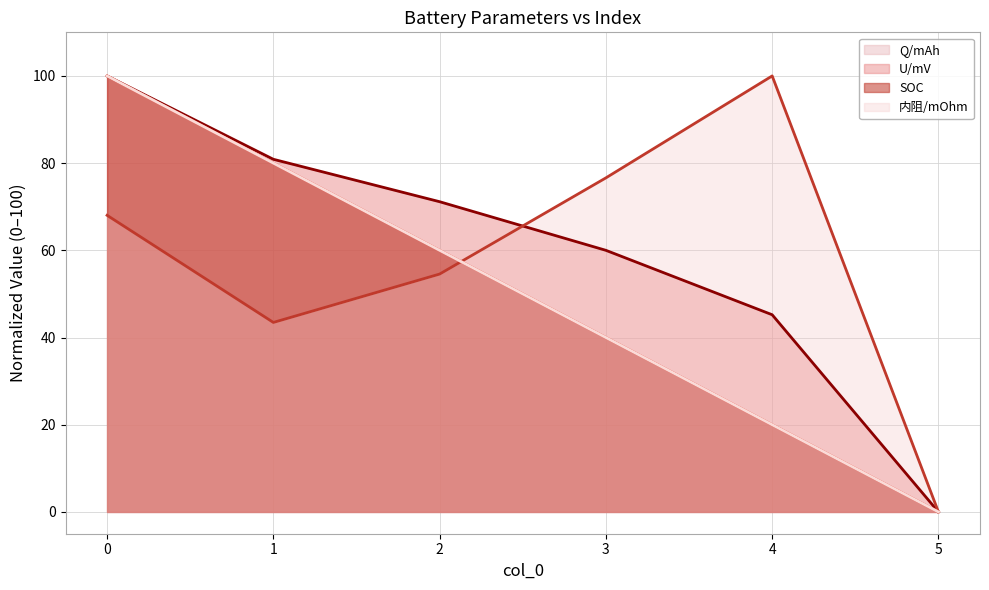

List the series in order of their peak value, lowest first.

U/mV (line), 内阻/mOhm (line), SOC (line), Q/mAh (line)